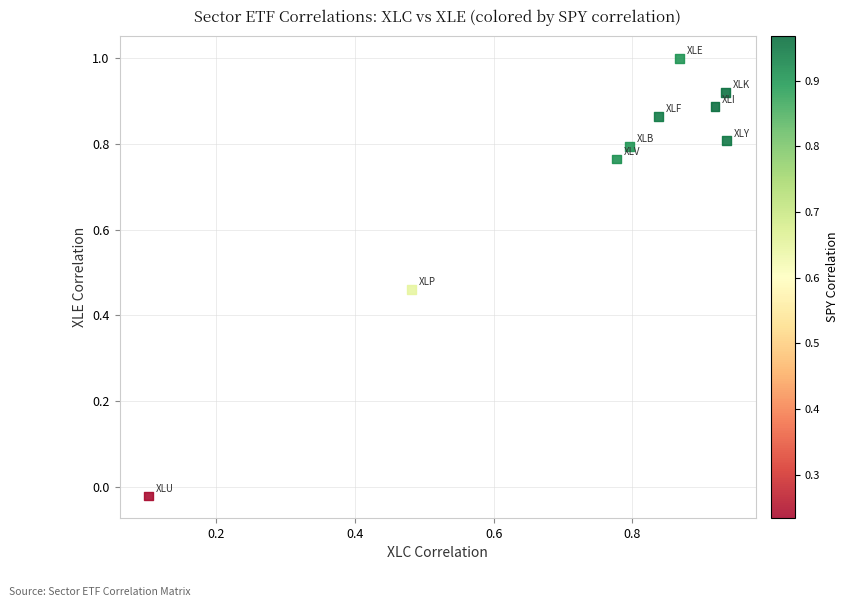

What is the average X value?

0.7